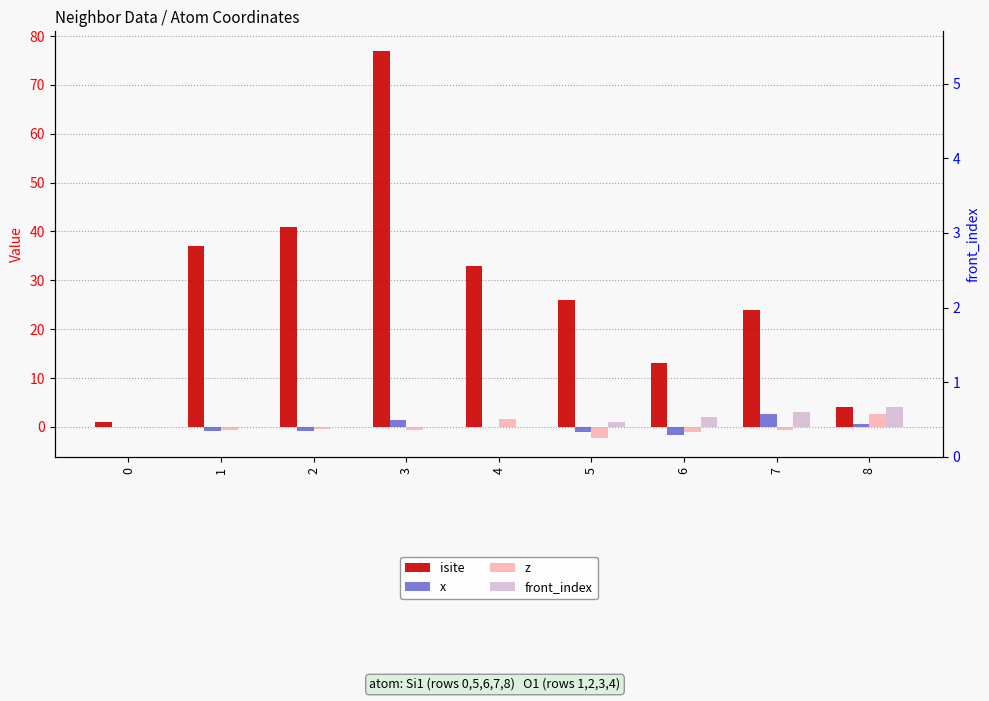

What are all the series names shown in the legend?

isite, x, z, front_index